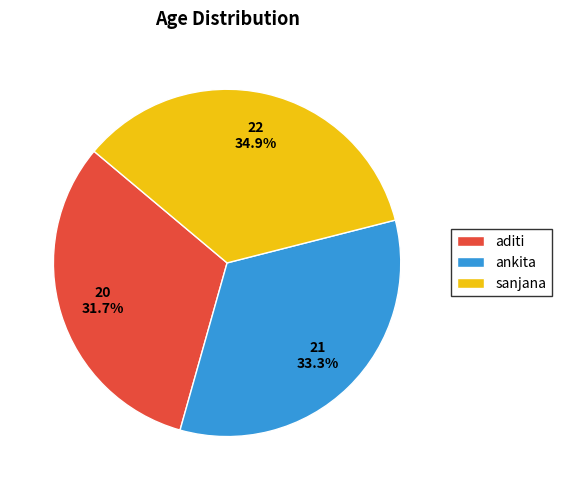

Between aditi and sanjana, which is larger?

sanjana